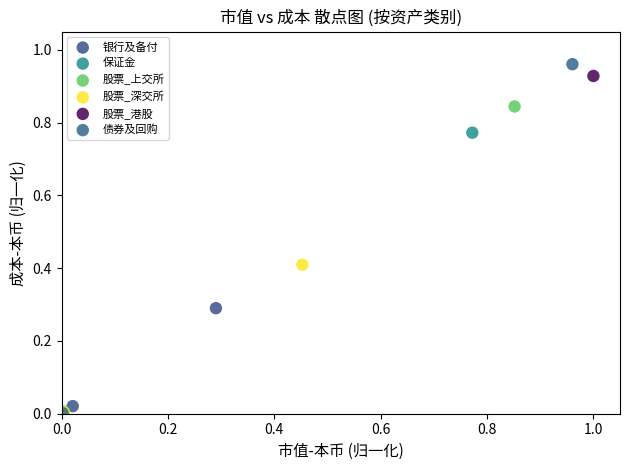

What are all the series names shown in the legend?

银行及备付, 保证金, 股票_上交所, 股票_深交所, 股票_港股, 债券及回购